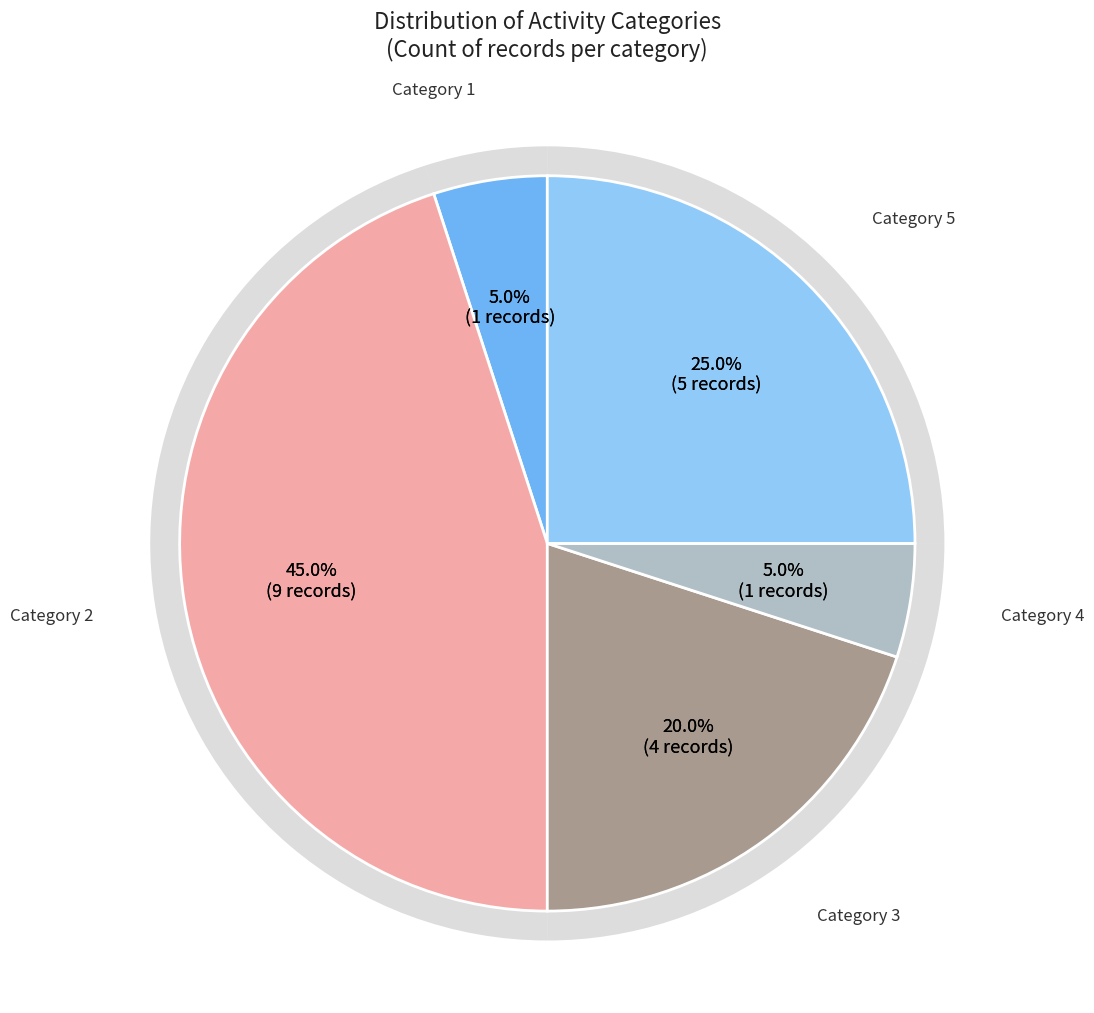

Which slice is the largest?

2